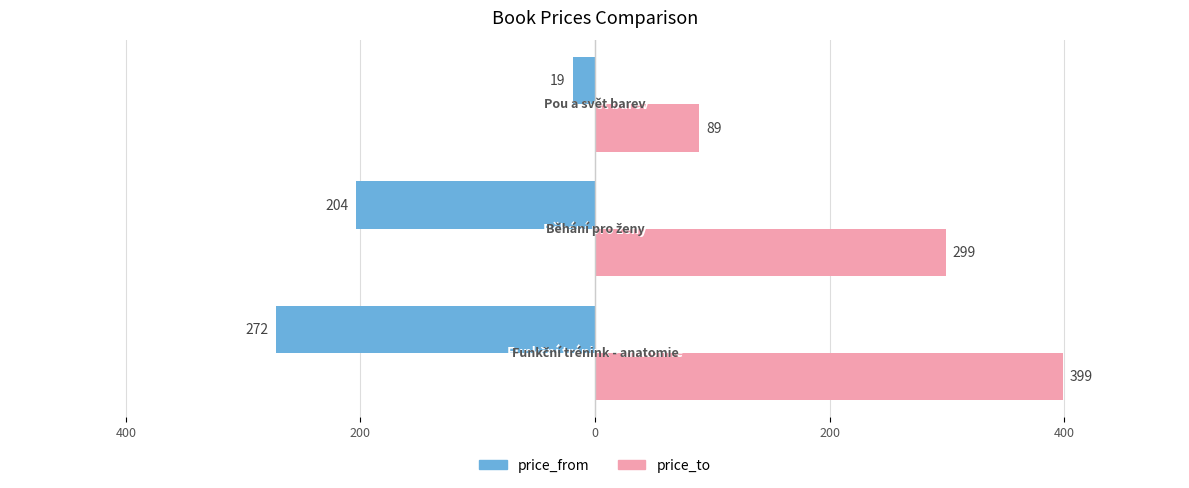

What are all the series names shown in the legend?

price_from, price_to